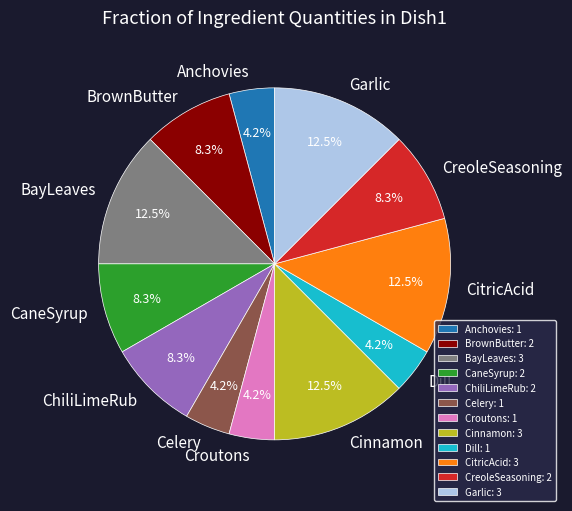

Which has a higher value, Celery or BrownButter?

BrownButter